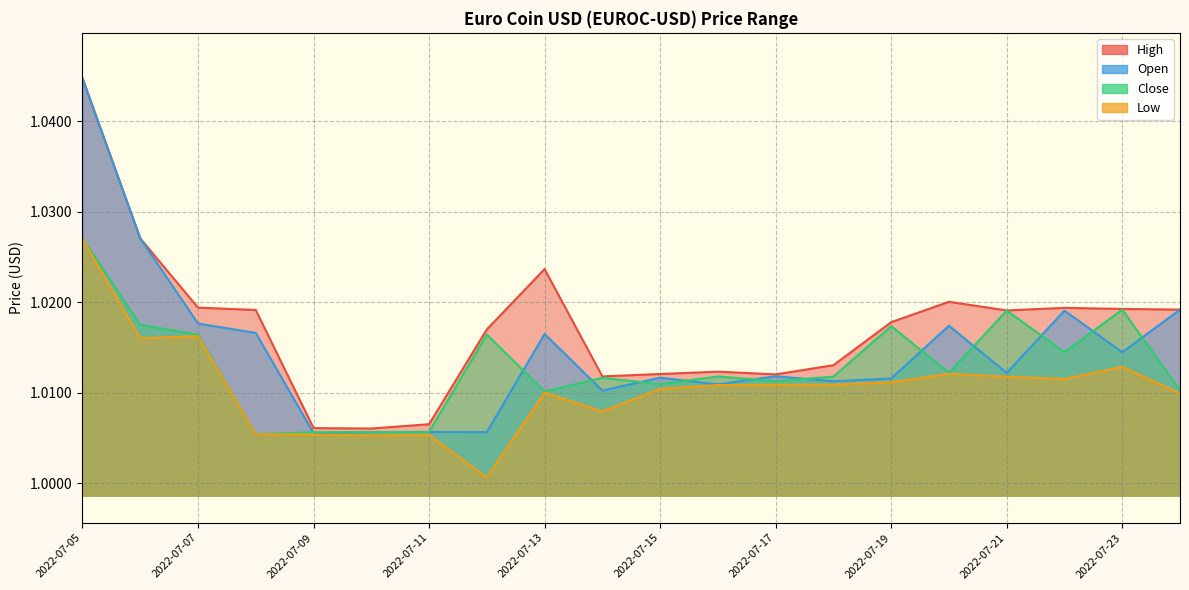

Between 2022-07-13 and 2022-07-16, which is larger?

2022-07-13